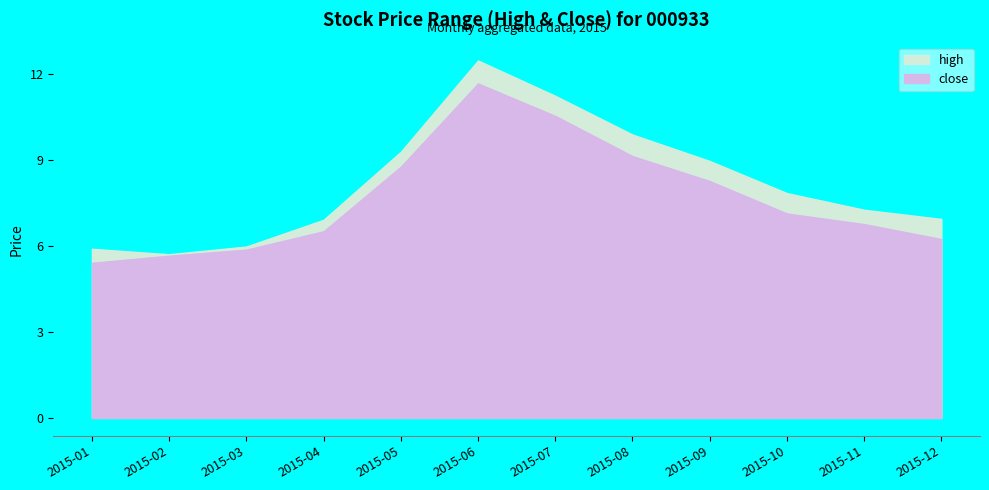

Is it true that close equals 14.1 at 2015-07?

False